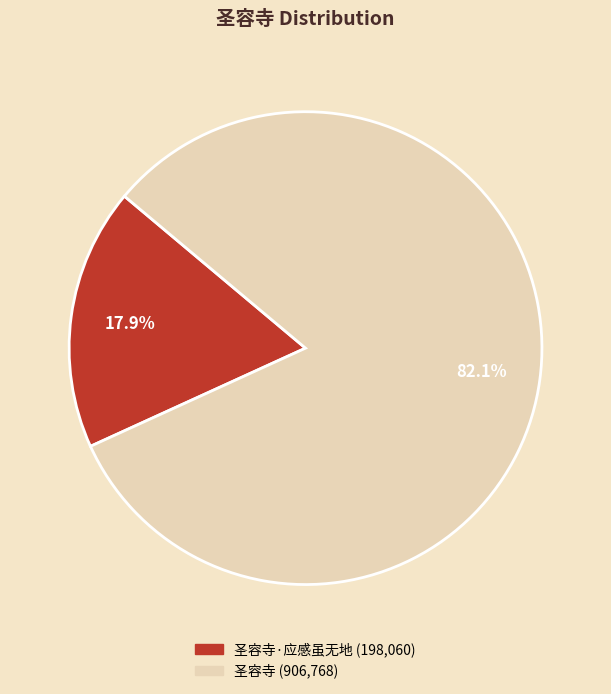

Is there a majority slice in this chart?

Yes